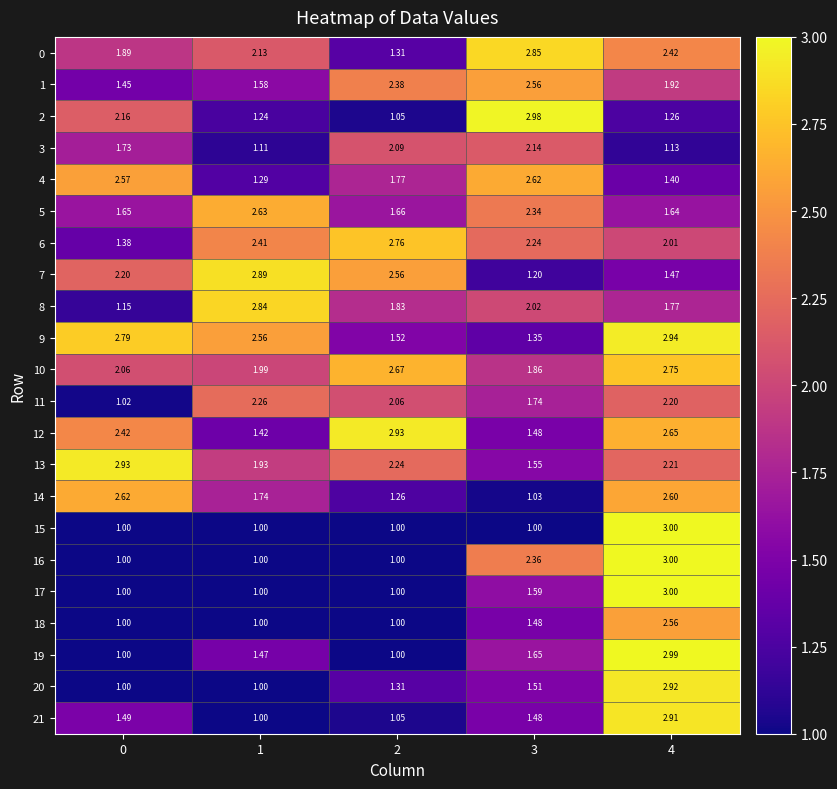

Which series has the largest total across all categories?

10